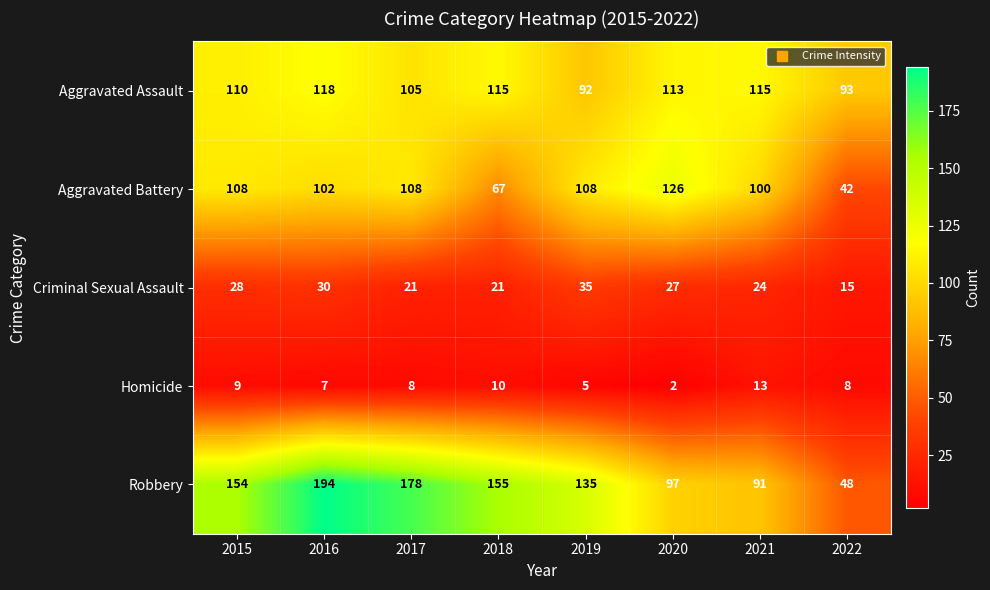

How many series are shown in this chart?

5